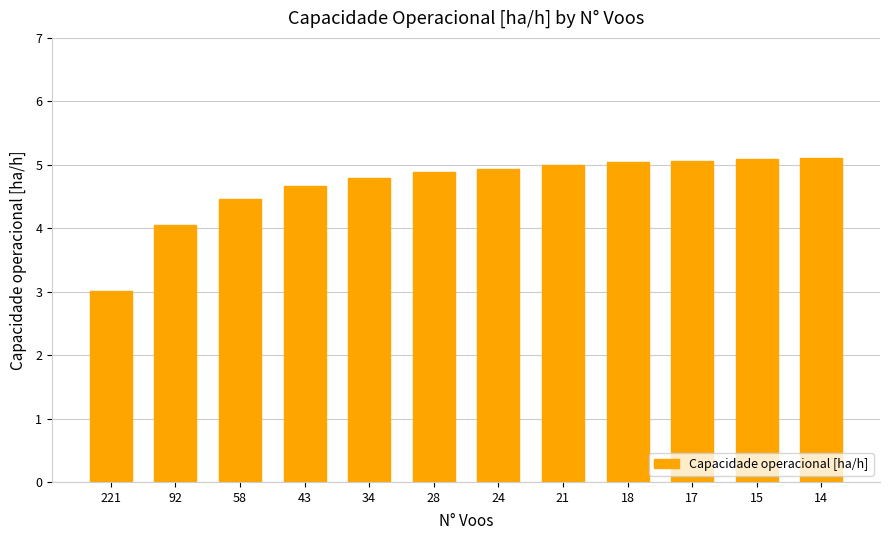

Are the bars horizontal?

No